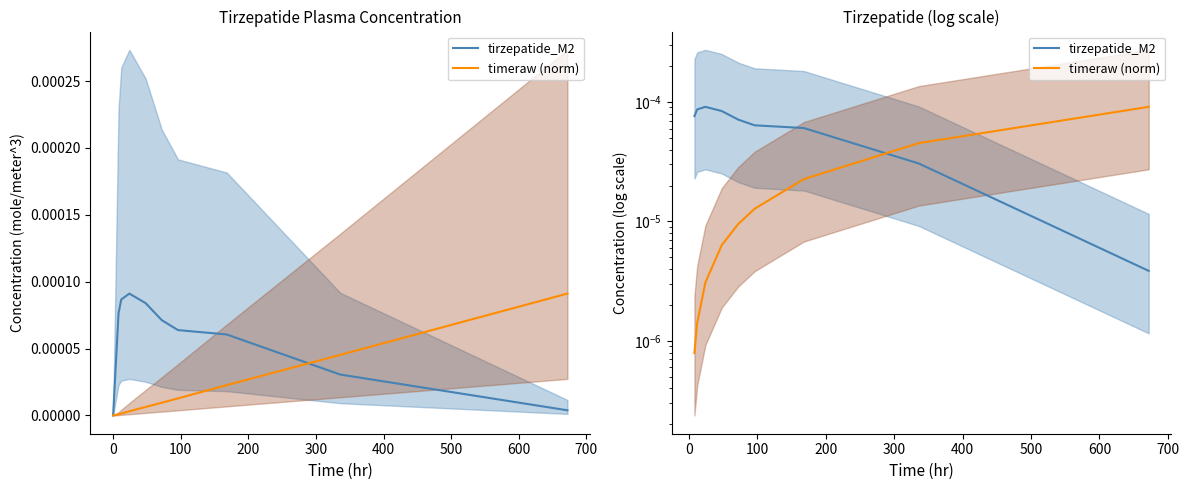

Is it true that timeraw (norm) equals 0.0 at 300?

True